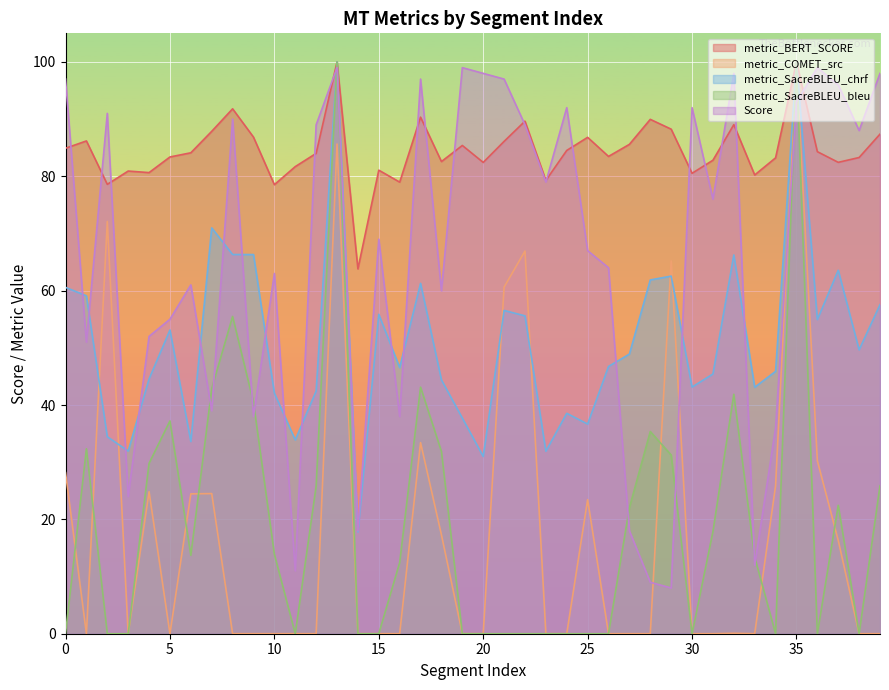

True or false: Score has a value of 12.0 at 33.

True